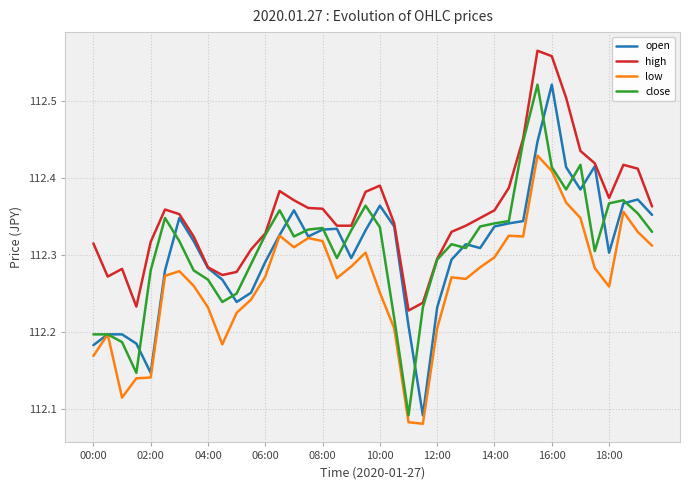

Does the chart have visible grid lines?

Yes